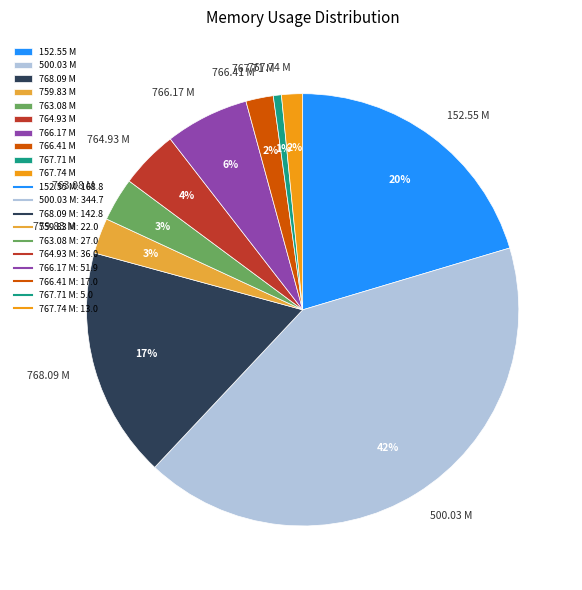

To the nearest percent, what is the combined percentage of 766.17 M and 759.83 M?

9%